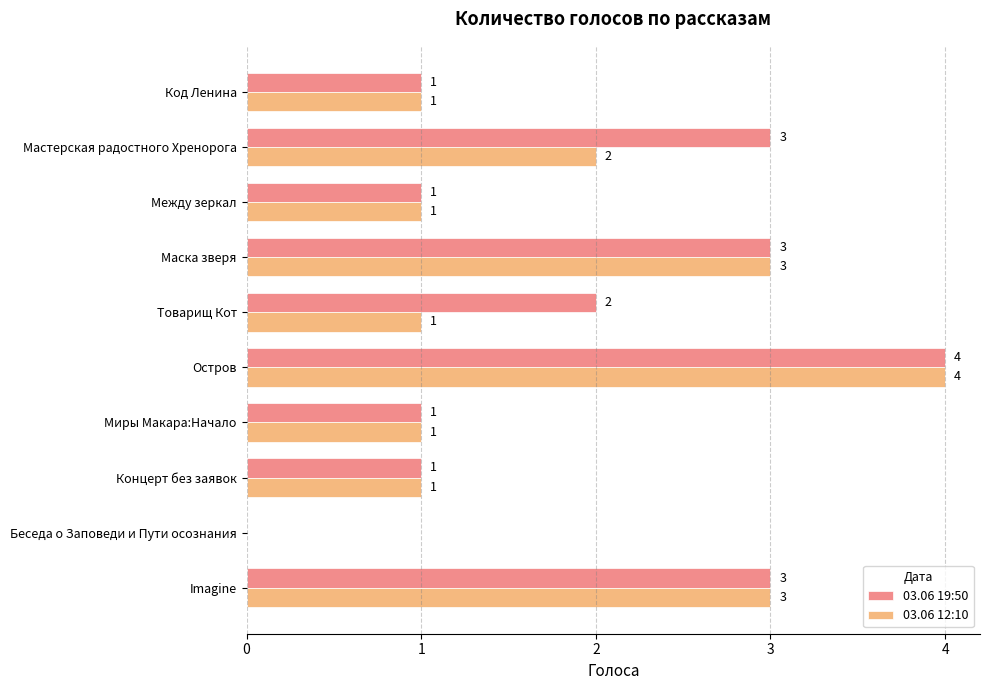

What is the maximum value for 03.06 19:50?

4